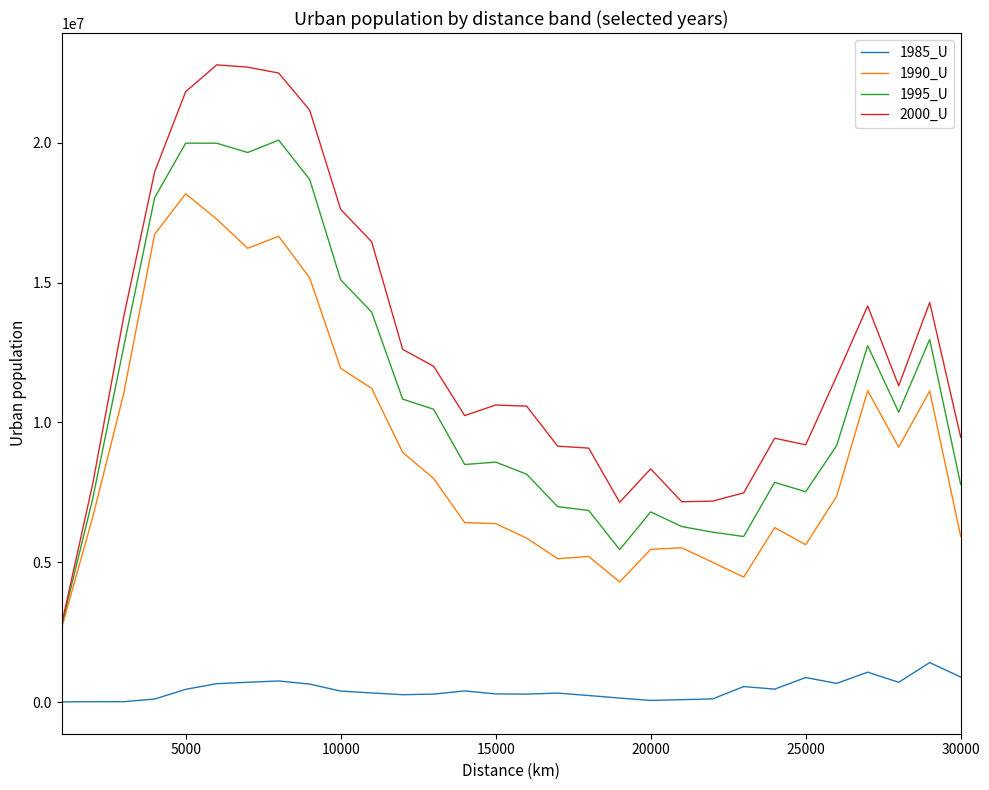

Does the chart have visible grid lines?

No